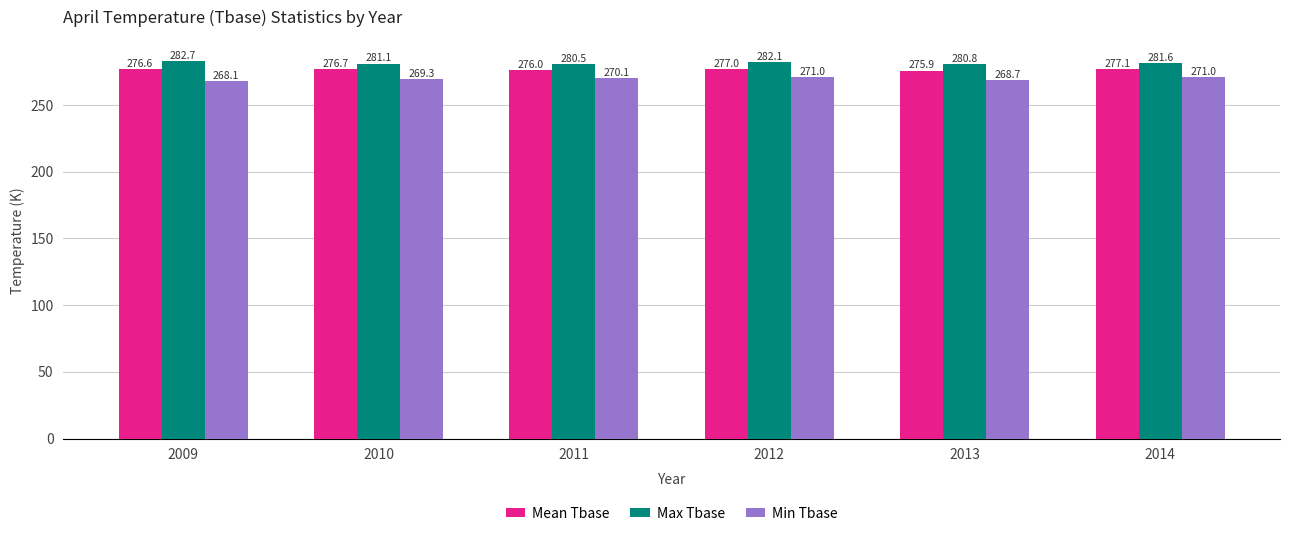

What are all the series names shown in the legend?

Mean Tbase, Max Tbase, Min Tbase